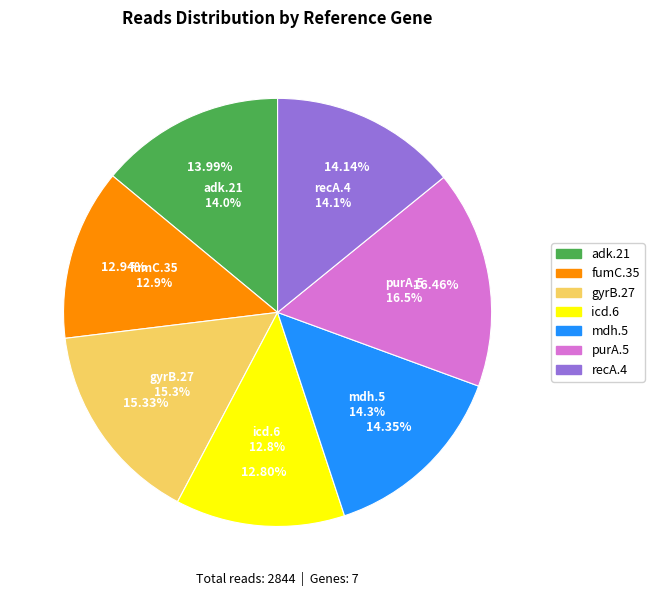

Does recA.4 account for over 50% of the chart?

No